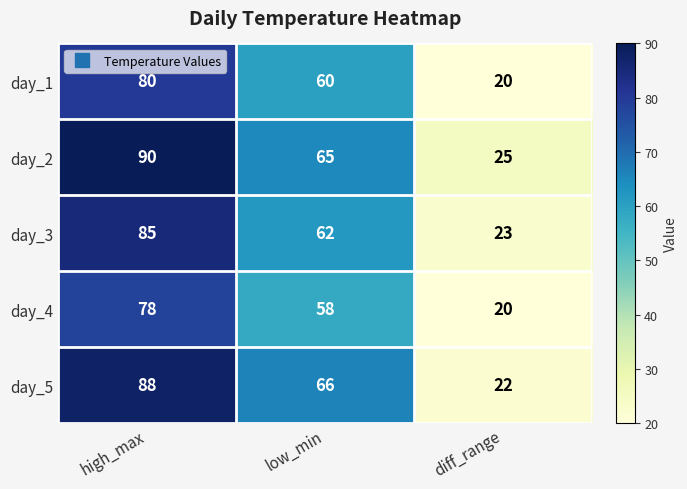

How many data points in day_4 are less than 58?

1